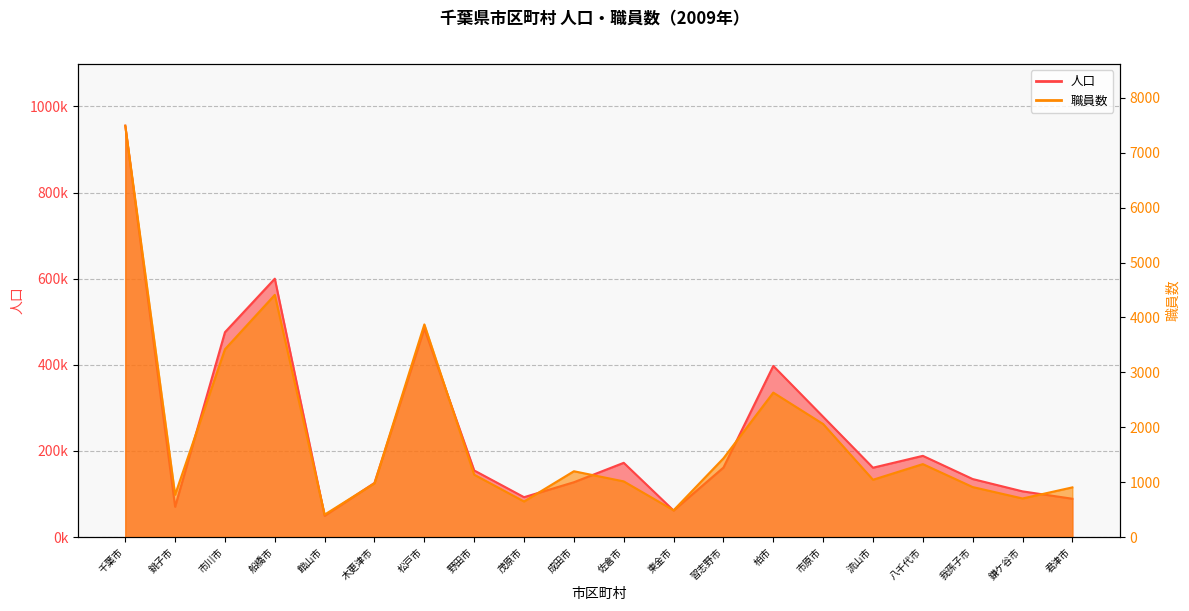

Reading left to right, transcribe all the data shown in this chart.

人口: 955279	70300	475751	600025	49379	125751	484194	154695	92631	127353	172451	61651	161413	397446	279389	161077	188659	134778	106151	89003
職員数: 7492	771	3421	4411	409	980	3873	1136	648	1199	1014	488	1434	2631	2059	1044	1329	911	703	905